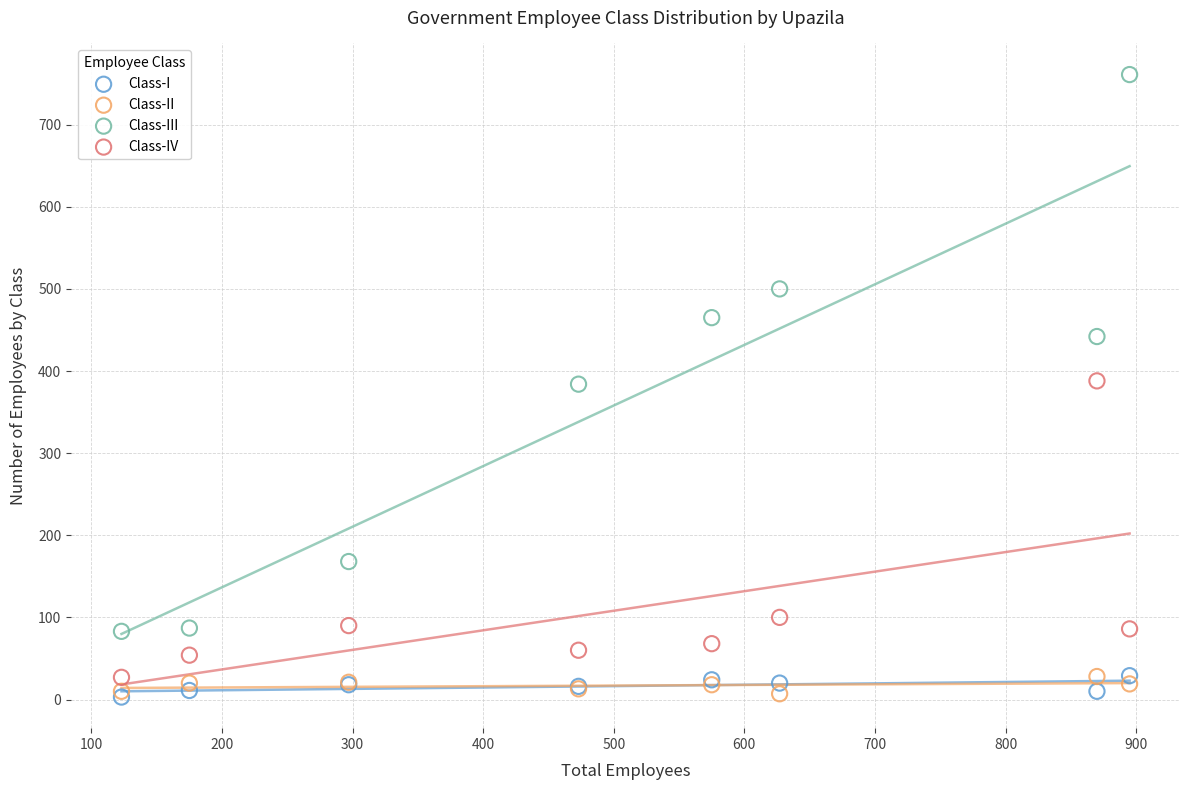

In the Class-III series, what Y value is closest to 422?

442